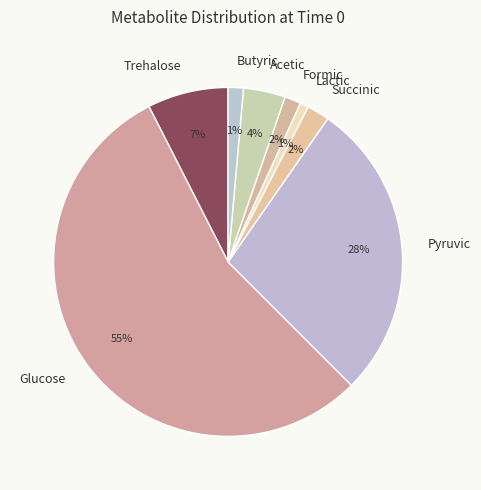

Which category has the biggest portion of the pie?

Glucose